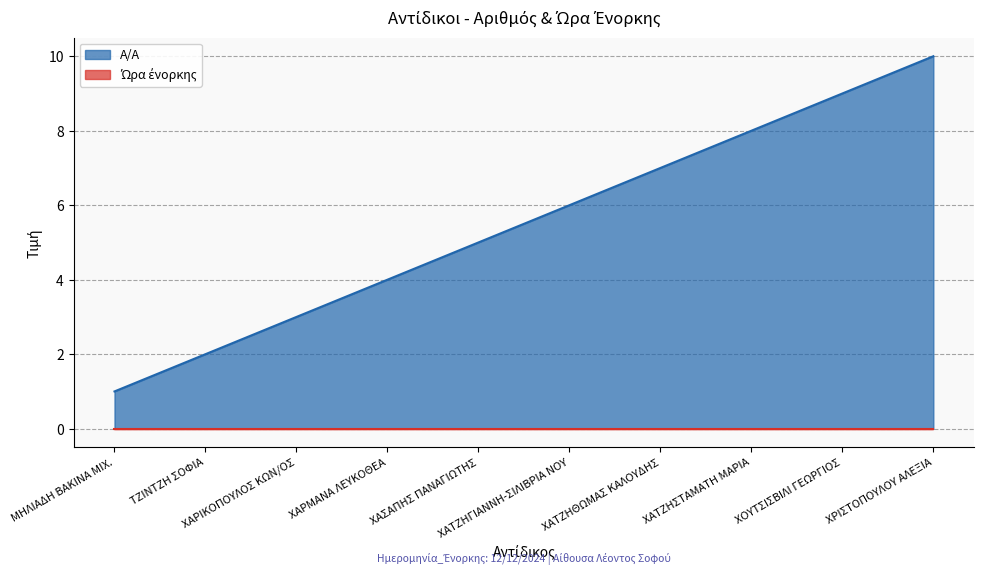

Which label corresponds to the largest value in the chart?

ΧΡΙΣΤΟΠΟΥΛΟΥ ΑΛΕΞΙΑ